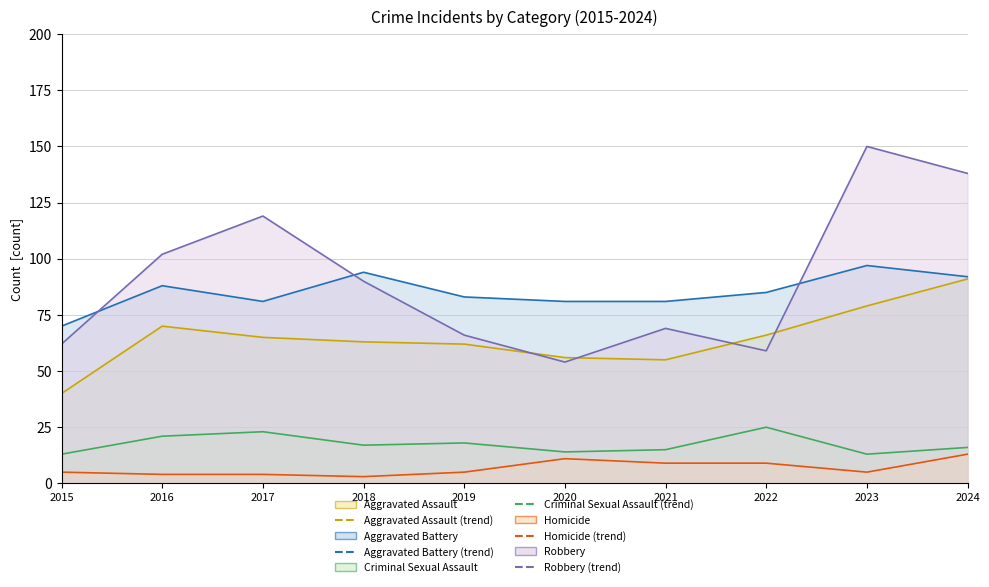

What is the difference between the Criminal Sexual Assault (line) values at 2019 and 2022?

7